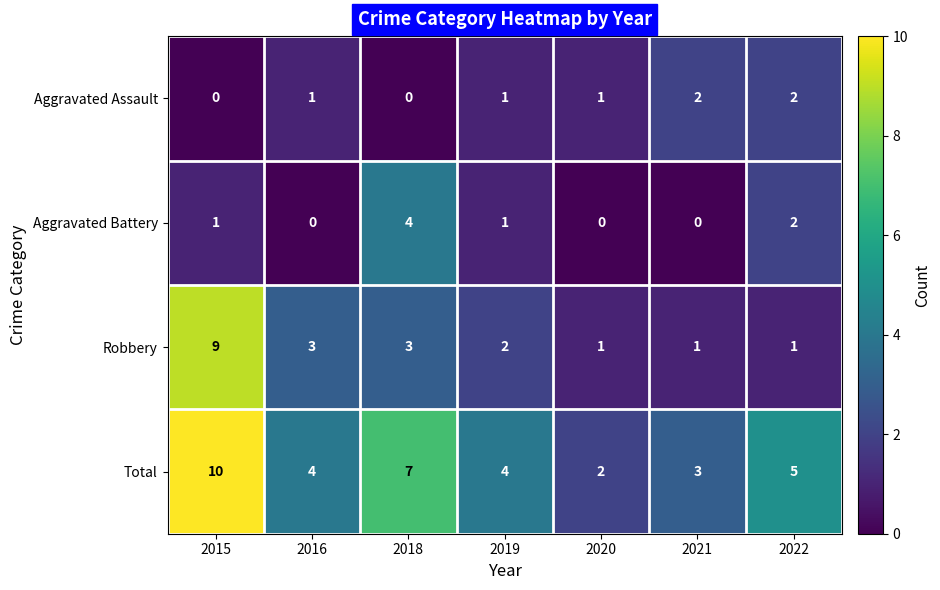

Between 2018 and 2020, which series saw the biggest shift?

Total